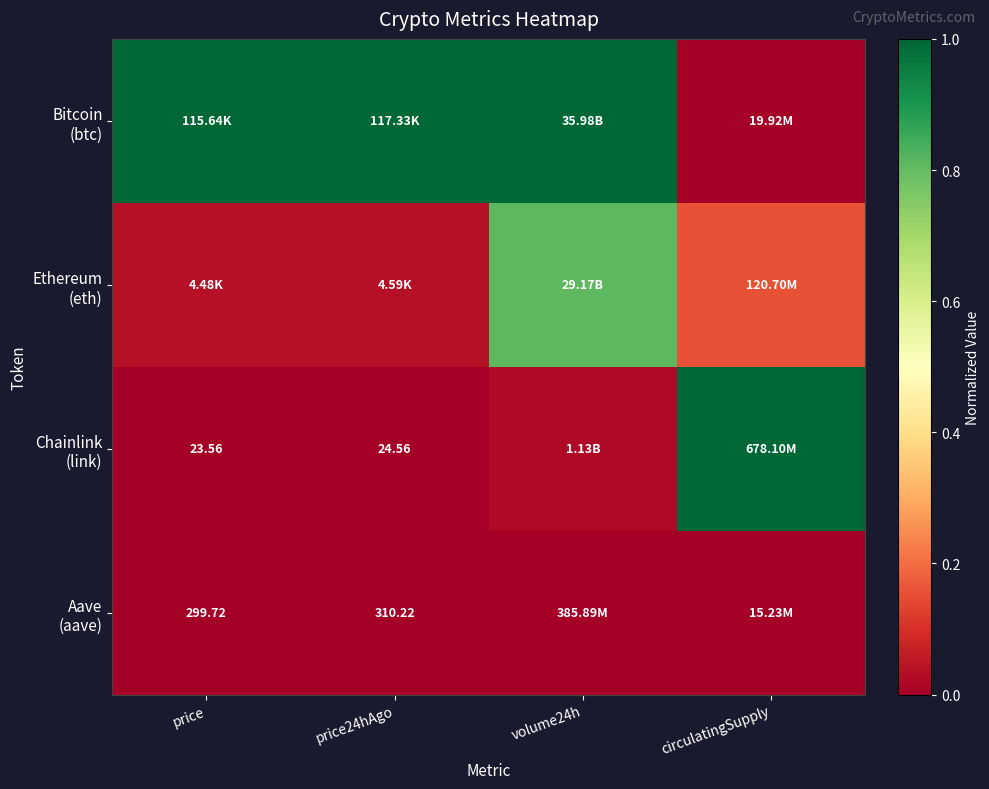

True or false: Aave (aave) has a value of 0.0 at price24hAgo.

True